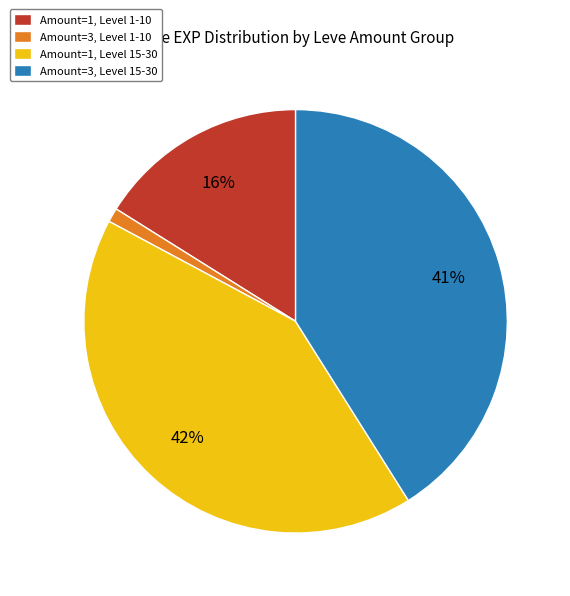

How many segments does this pie chart have?

4